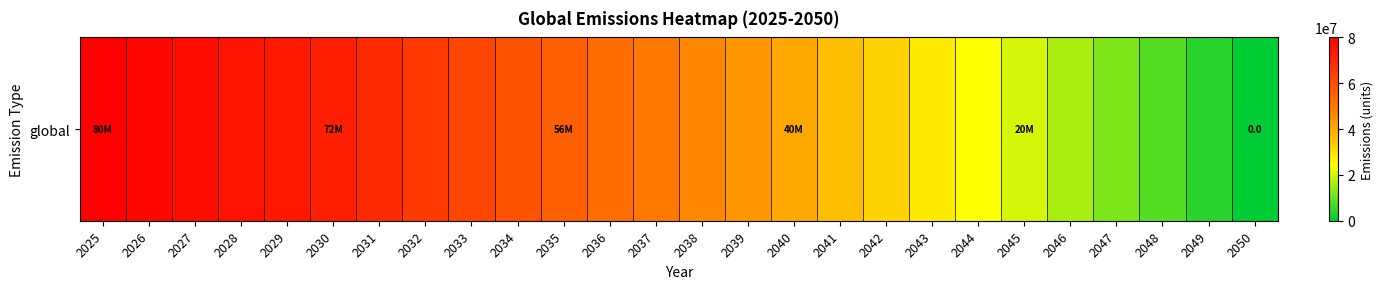

Where is the data nearest to the value 40000000?

2040